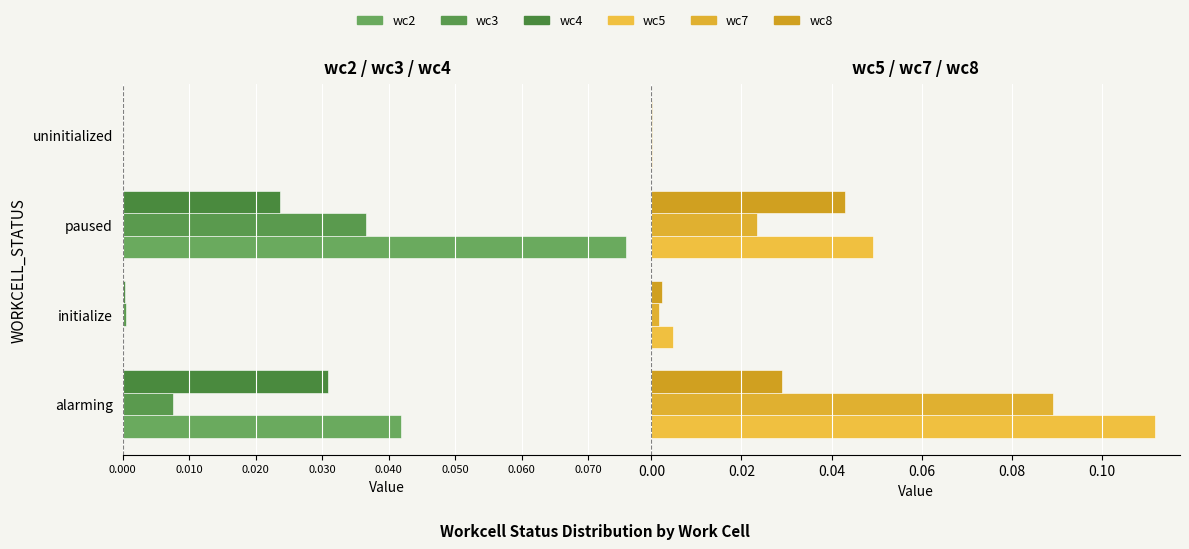

What are all the series names shown in the legend?

wc2, wc3, wc4, wc5, wc7, wc8